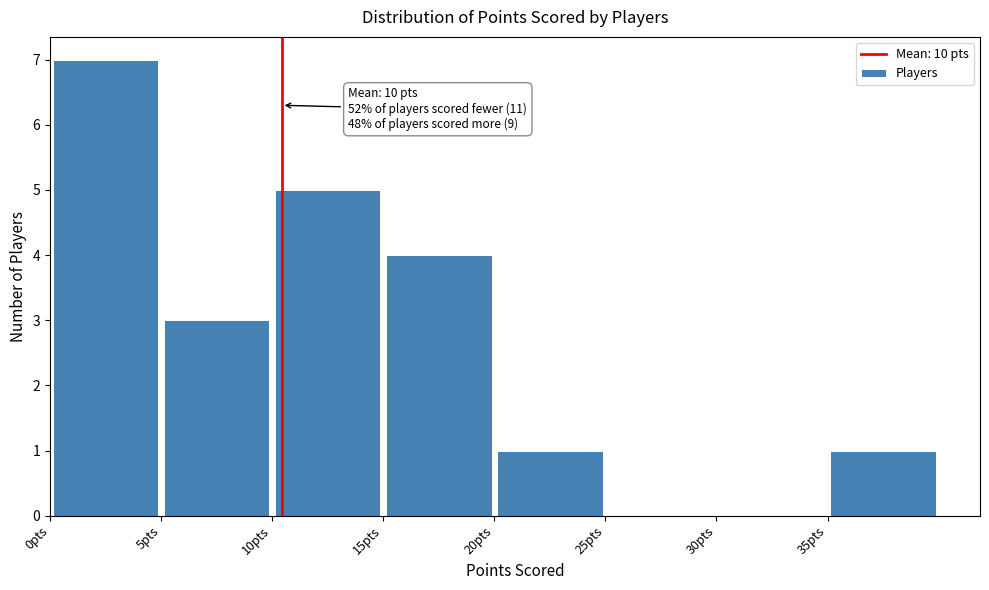

Which range on the x-axis has the tallest bar?

0 to 5